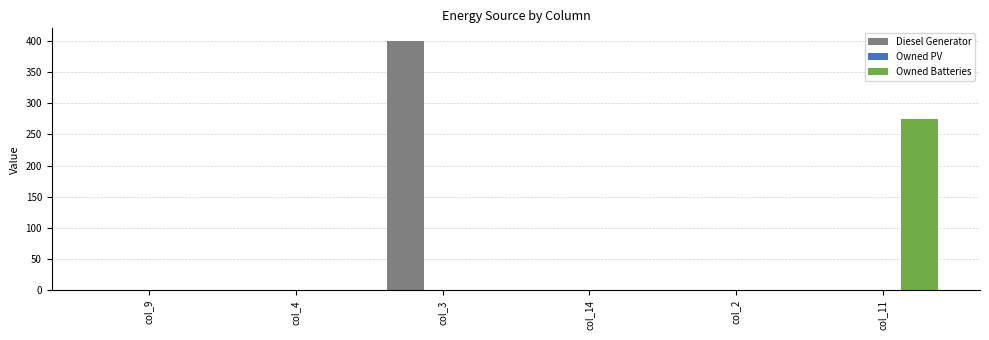

What is the average value of the Diesel Generator series?

67